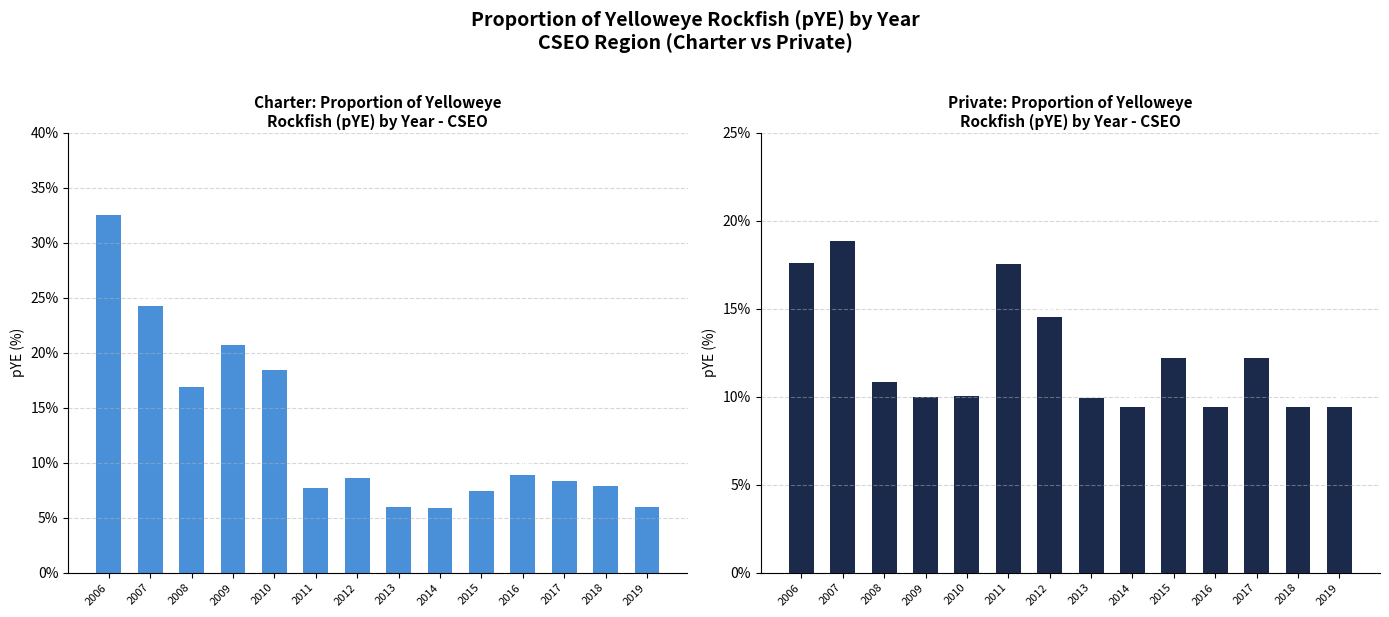

Read the private value at 2016.

9.4